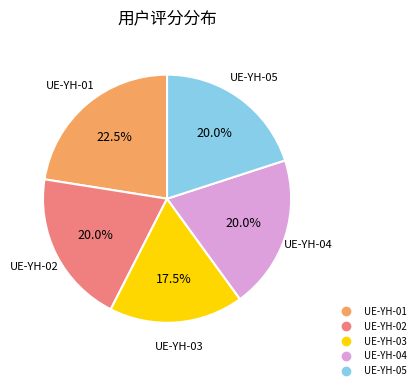

Between UE-YH-02 and UE-YH-03, which is larger?

UE-YH-02